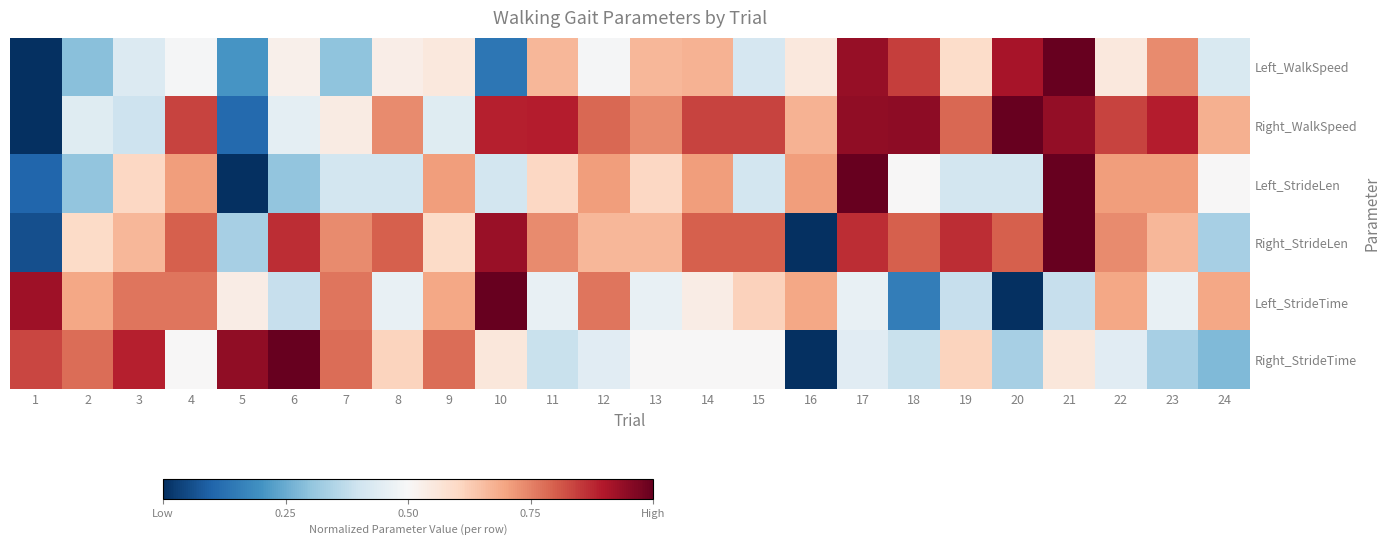

Rank the series by their maximum value, from highest to lowest.

Left_WalkSpeed, Right_WalkSpeed, Left_StrideLen, Right_StrideLen, Left_StrideTime, Right_StrideTime